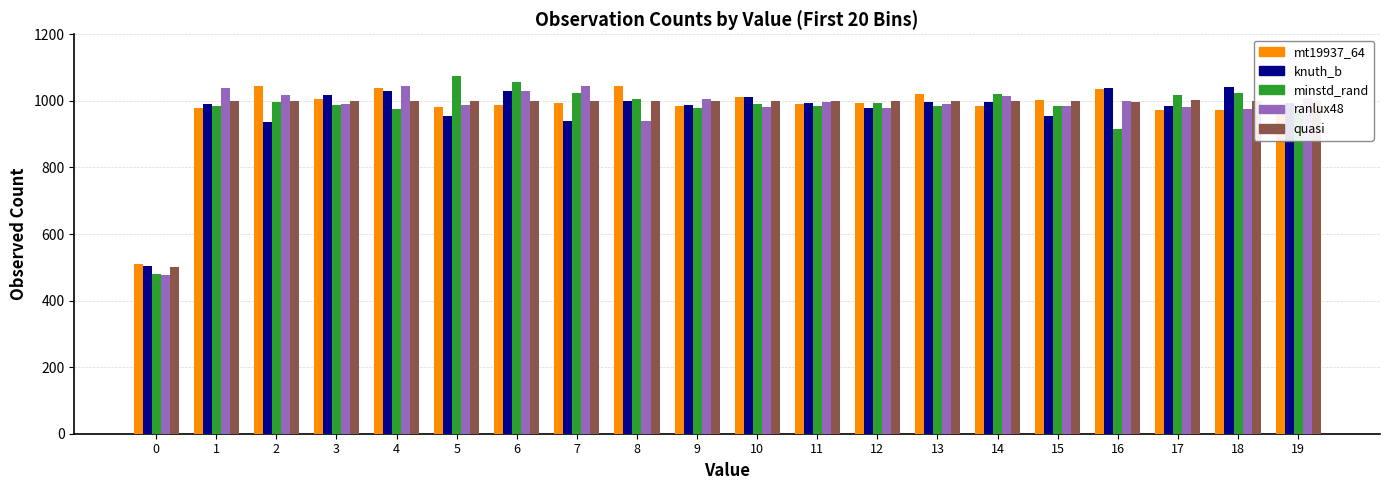

What is the value of the mt19937_64 bar at the 11th from the left?

1011